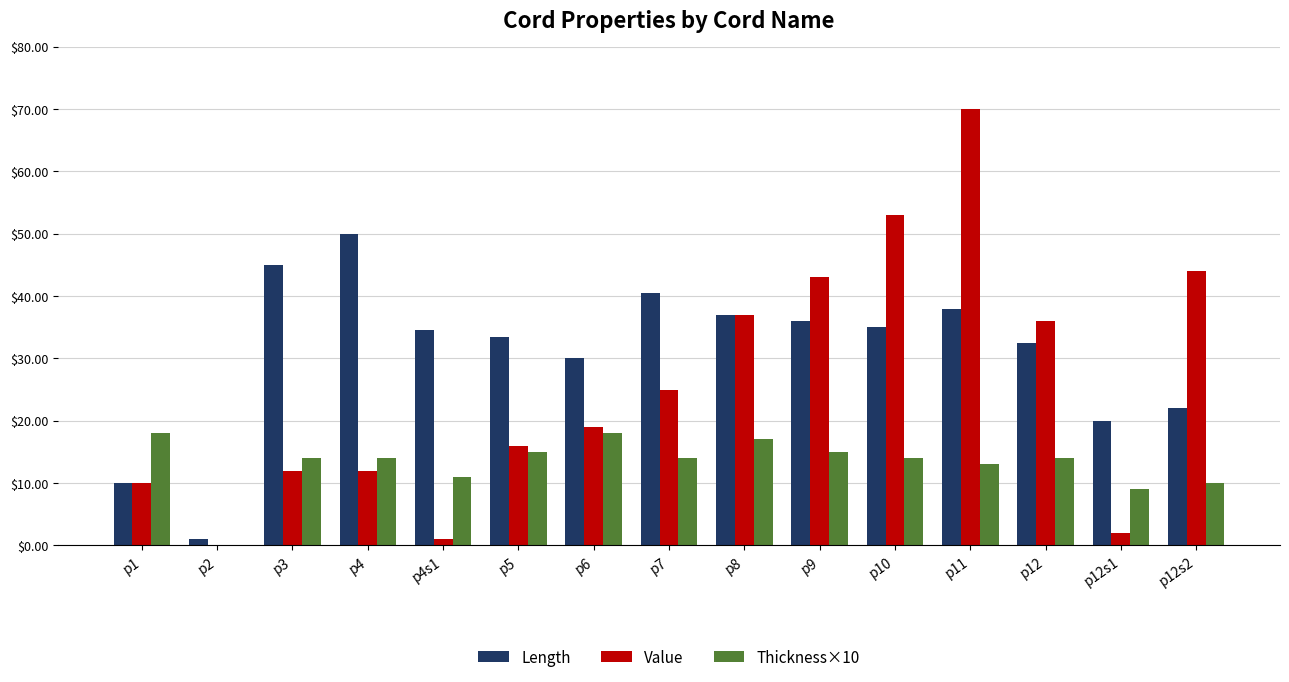

At which label does Value reach its peak?

p11